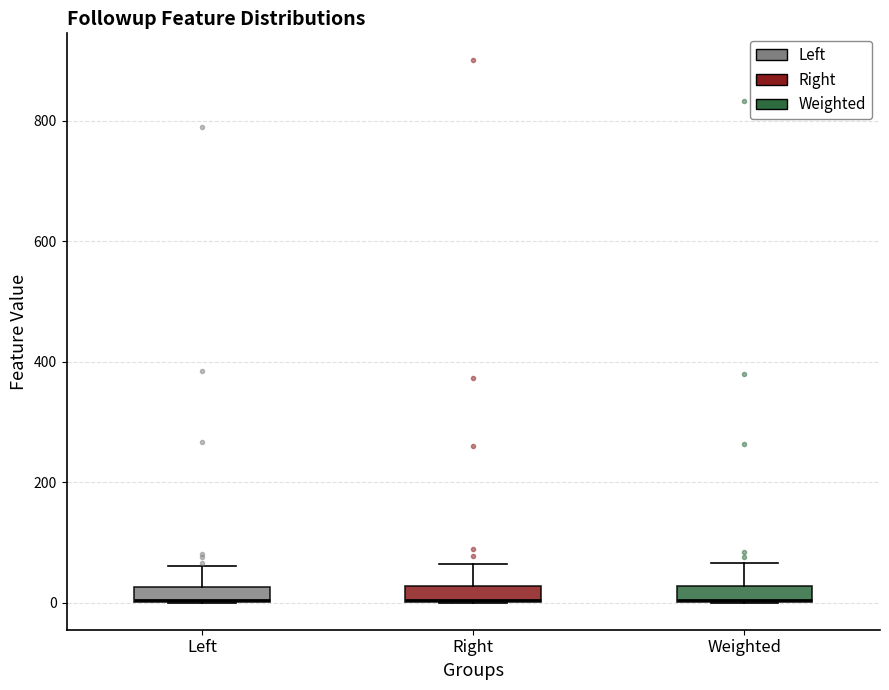

Where is the upper edge of the box for Weighted on the y-axis? The values are not printed on the chart, so give them approximately, as read against the axis.

20